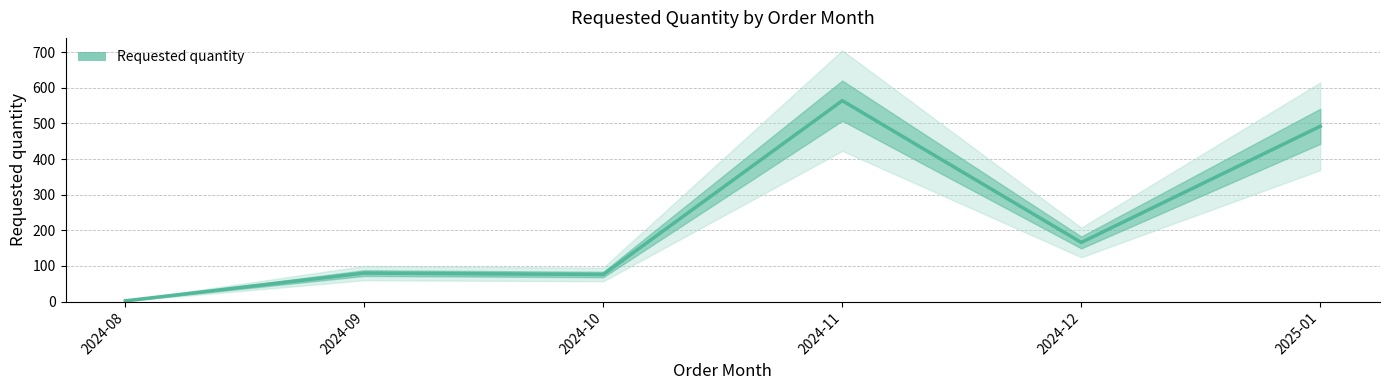

What is the value of the 6th point from the left?

492